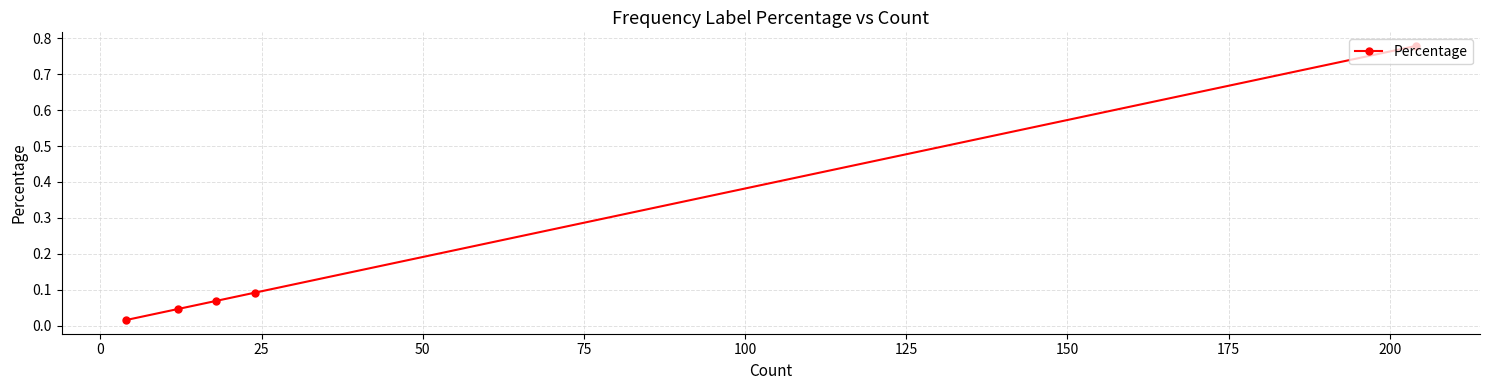

What is the sum of all values?

1.0